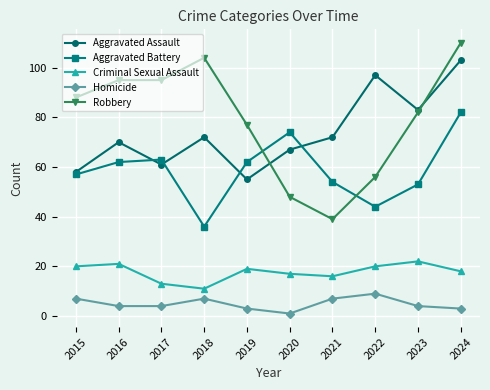

Which series has the largest total across all categories?

Robbery